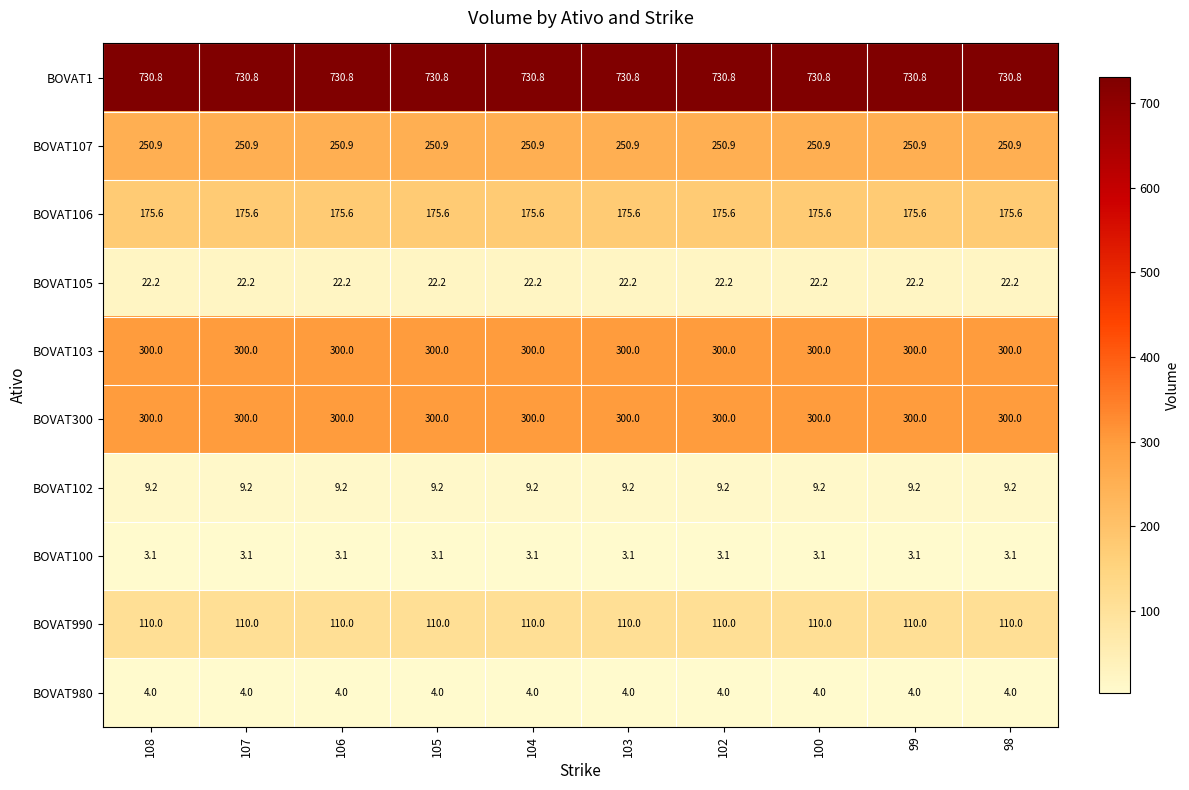

What is the approximate value of BOVAT107 at 107?

250.9